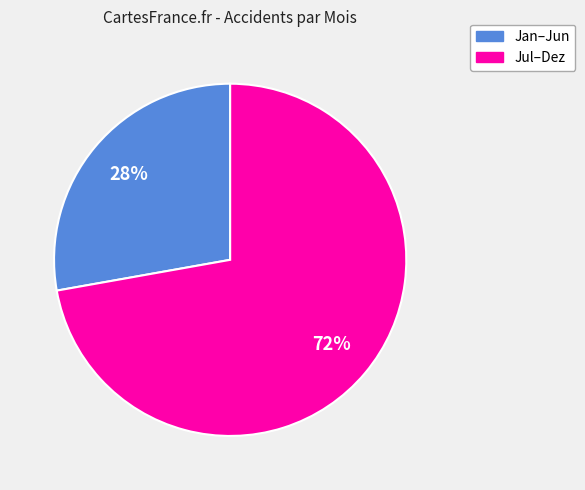

Which category has the biggest portion of the pie?

Jul–Dez